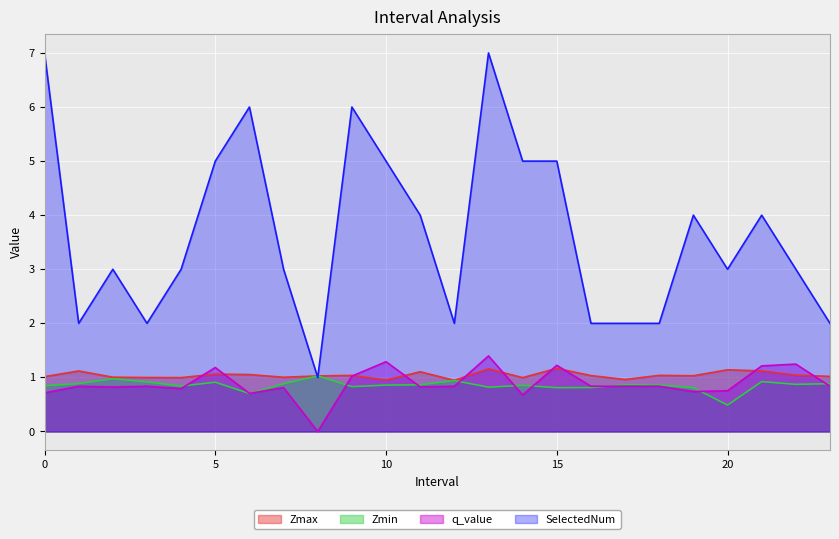

At which category does SelectedNum reach its first local valley?

1